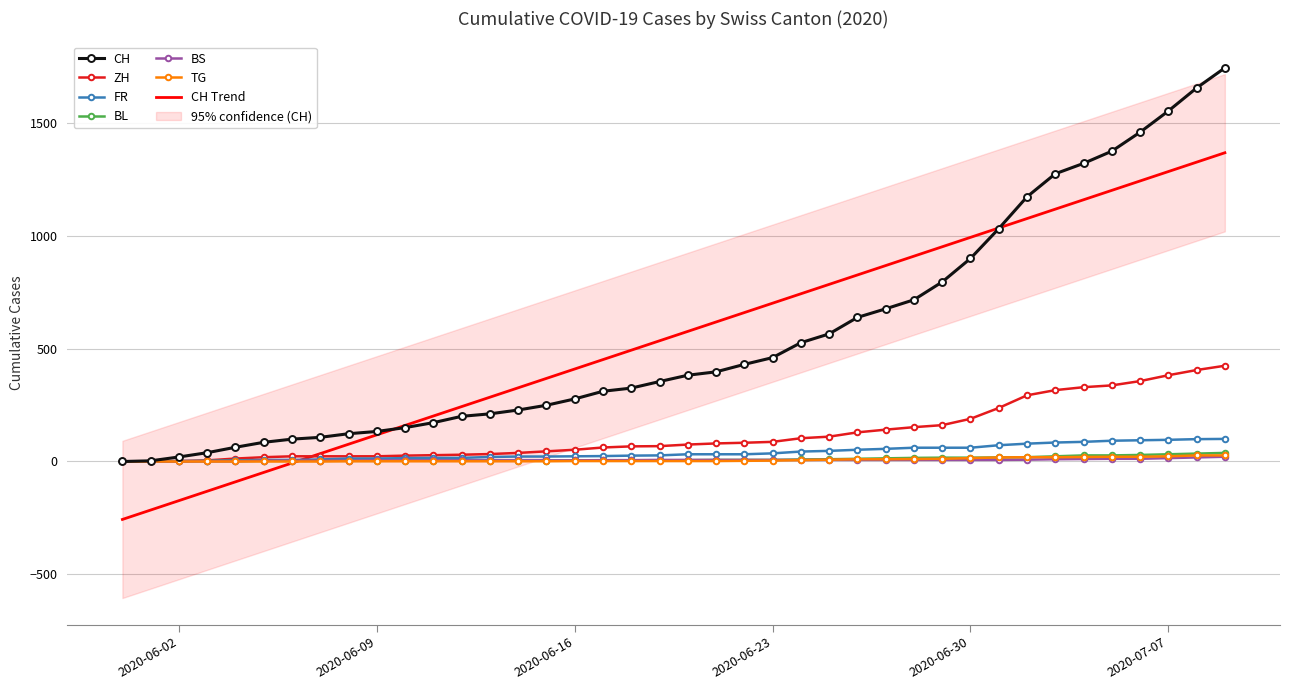

Reading right to left, extract all data points from this chart.

CH: 2020-07-09=1743	2020-07-08=1654	2020-07-07=1552	2020-07-06=1458	2020-07-05=1374	2020-07-04=1320	2020-07-03=1274	2020-07-02=1172	2020-07-01=1031	2020-06-30=899	2020-06-29=795	2020-06-28=716	2020-06-27=676	2020-06-26=638	2020-06-25=565	2020-06-24=526	2020-06-23=460	2020-06-22=430	2020-06-21=397	2020-06-20=382	2020-06-19=354	2020-06-18=325	2020-06-17=311	2020-06-16=277	2020-06-15=249	2020-06-14=228	2020-06-13=211	2020-06-12=200	2020-06-11=172	2020-06-10=150	2020-06-09=133	2020-06-08=123	2020-06-07=107	2020-06-06=99	2020-06-05=85	2020-06-04=63	2020-06-03=39	2020-06-02=20	2020-06-01=3	2020-05-31=0
ZH: 2020-07-09=424	2020-07-08=405	2020-07-07=382	2020-07-06=356	2020-07-05=337	2020-07-04=329	2020-07-03=316	2020-07-02=293	2020-07-01=237	2020-06-30=189	2020-06-29=161	2020-06-28=152	2020-06-27=141	2020-06-26=129	2020-06-25=110	2020-06-24=103	2020-06-23=87	2020-06-22=83	2020-06-21=80	2020-06-20=75	2020-06-19=68	2020-06-18=67	2020-06-17=62	2020-06-16=52	2020-06-15=45	2020-06-14=38	2020-06-13=33	2020-06-12=30	2020-06-11=28	2020-06-10=26	2020-06-09=23	2020-06-08=23	2020-06-07=23	2020-06-06=23	2020-06-05=19	2020-06-04=13	2020-06-03=5	2020-06-02=2	2020-06-01=0	2020-05-31=0
FR: 2020-07-09=100	2020-07-08=99	2020-07-07=96	2020-07-06=94	2020-07-05=92	2020-07-04=87	2020-07-03=84	2020-07-02=79	2020-07-01=72	2020-06-30=61	2020-06-29=61	2020-06-28=61	2020-06-27=56	2020-06-26=52	2020-06-25=47	2020-06-24=44	2020-06-23=36	2020-06-22=32	2020-06-21=32	2020-06-20=32	2020-06-19=27	2020-06-18=26	2020-06-17=24	2020-06-16=23	2020-06-15=22	2020-06-14=22	2020-06-13=20	2020-06-12=16	2020-06-11=16	2020-06-10=15	2020-06-09=13	2020-06-08=13	2020-06-07=9	2020-06-06=7	2020-06-05=7	2020-06-04=5	2020-06-03=3	2020-06-02=2	2020-06-01=0	2020-05-31=0
BL: 2020-07-09=38	2020-07-08=35	2020-07-07=32	2020-07-06=29	2020-07-05=27	2020-07-04=27	2020-07-03=23	2020-07-02=19	2020-07-01=18	2020-06-30=17	2020-06-29=17	2020-06-28=16	2020-06-27=14	2020-06-26=12	2020-06-25=10	2020-06-24=9	2020-06-23=7	2020-06-22=7	2020-06-21=7	2020-06-20=6	2020-06-19=5	2020-06-18=5	2020-06-17=5	2020-06-16=5	2020-06-15=4	2020-06-14=4	2020-06-13=4	2020-06-12=4	2020-06-11=4	2020-06-10=4	2020-06-09=3	2020-06-08=3	2020-06-07=3	2020-06-06=3	2020-06-05=3	2020-06-04=2	2020-06-03=2	2020-06-02=1	2020-06-01=1	2020-05-31=0
BS: 2020-07-09=21	2020-07-08=18	2020-07-07=15	2020-07-06=12	2020-07-05=12	2020-07-04=11	2020-07-03=10	2020-07-02=8	2020-07-01=7	2020-06-30=7	2020-06-29=7	2020-06-28=7	2020-06-27=7	2020-06-26=7	2020-06-25=7	2020-06-24=7	2020-06-23=7	2020-06-22=7	2020-06-21=7	2020-06-20=7	2020-06-19=7	2020-06-18=6	2020-06-17=6	2020-06-16=5	2020-06-15=5	2020-06-14=5	2020-06-13=5	2020-06-12=5	2020-06-11=5	2020-06-10=5	2020-06-09=5	2020-06-08=4	2020-06-07=4	2020-06-06=4	2020-06-05=4	2020-06-04=1	2020-06-03=1	2020-06-02=0	2020-06-01=0	2020-05-31=0
TG: 2020-07-09=27	2020-07-08=27	2020-07-07=23	2020-07-06=21	2020-07-05=21	2020-07-04=20	2020-07-03=19	2020-07-02=19	2020-07-01=18	2020-06-30=15	2020-06-29=12	2020-06-28=11	2020-06-27=10	2020-06-26=10	2020-06-25=8	2020-06-24=6	2020-06-23=4	2020-06-22=3	2020-06-21=2	2020-06-20=2	2020-06-19=2	2020-06-18=2	2020-06-17=2	2020-06-16=2	2020-06-15=1	2020-06-14=1	2020-06-13=1	2020-06-12=1	2020-06-11=1	2020-06-10=1	2020-06-09=1	2020-06-08=1	2020-06-07=0	2020-06-06=0	2020-06-05=0	2020-06-04=0	2020-06-03=0	2020-06-02=0	2020-06-01=0	2020-05-31=0